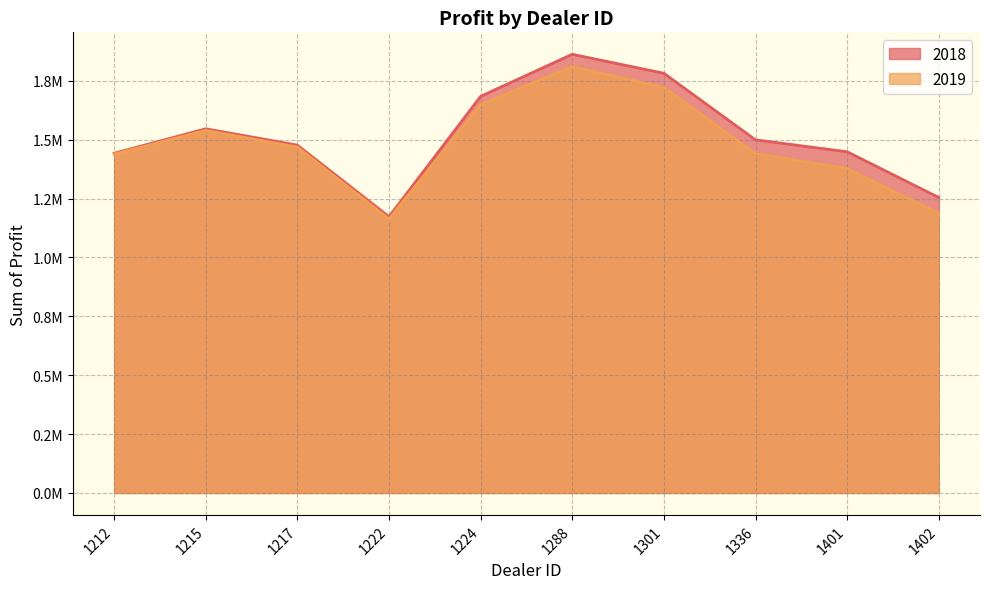

True or false: 2018 and 2019 cross at least once.

False